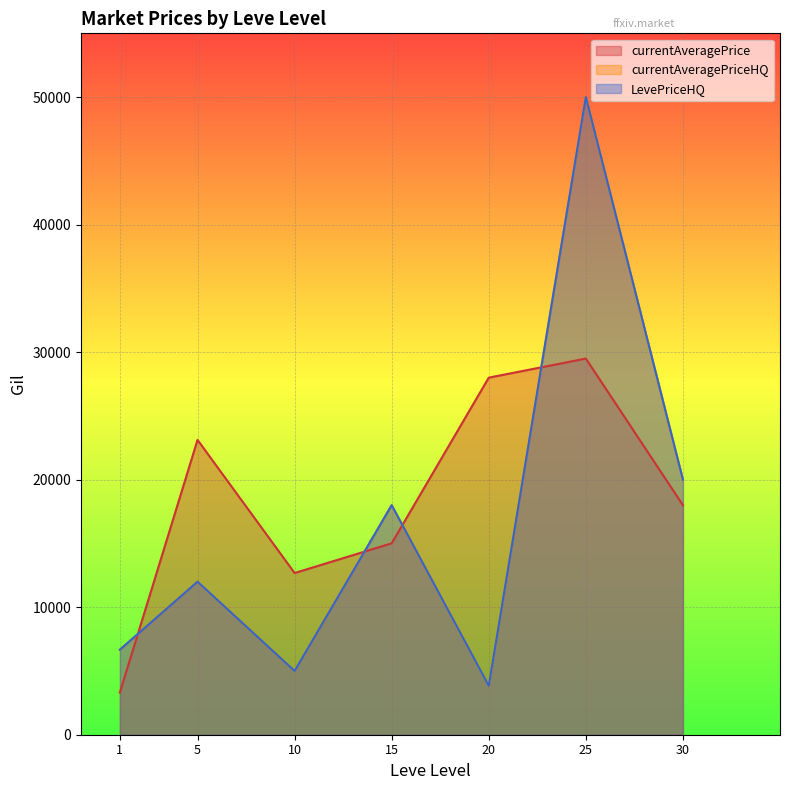

At which category does the chart reach its minimum across all series?

1